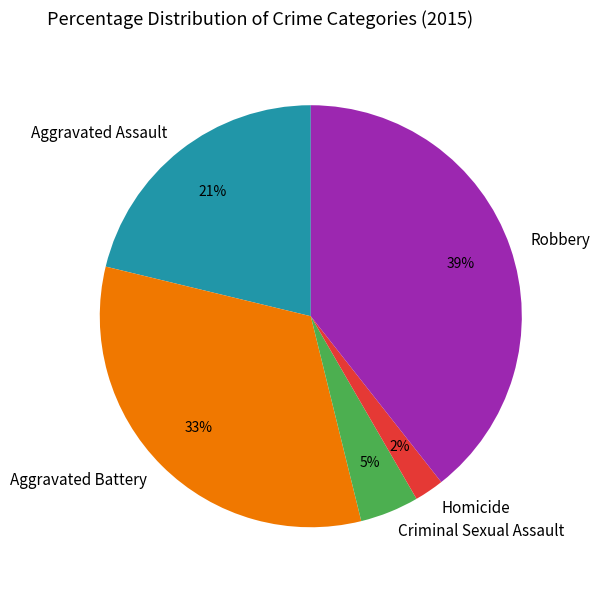

How many segments does this pie chart have?

5